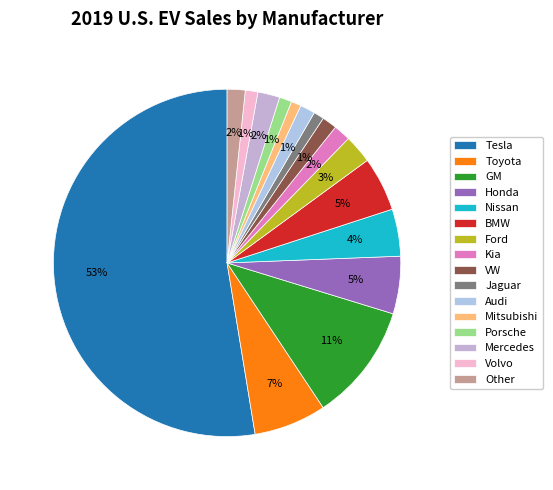

What percentage is NOT represented by GM?

89.0%